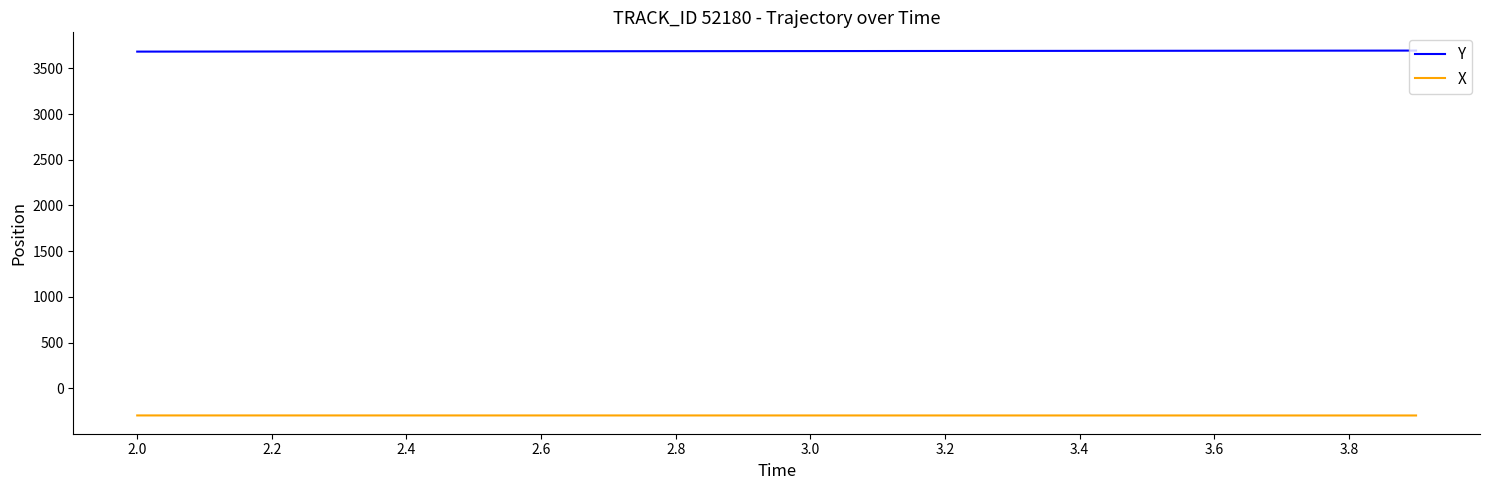

What is the average value of the Y series?

3688.4